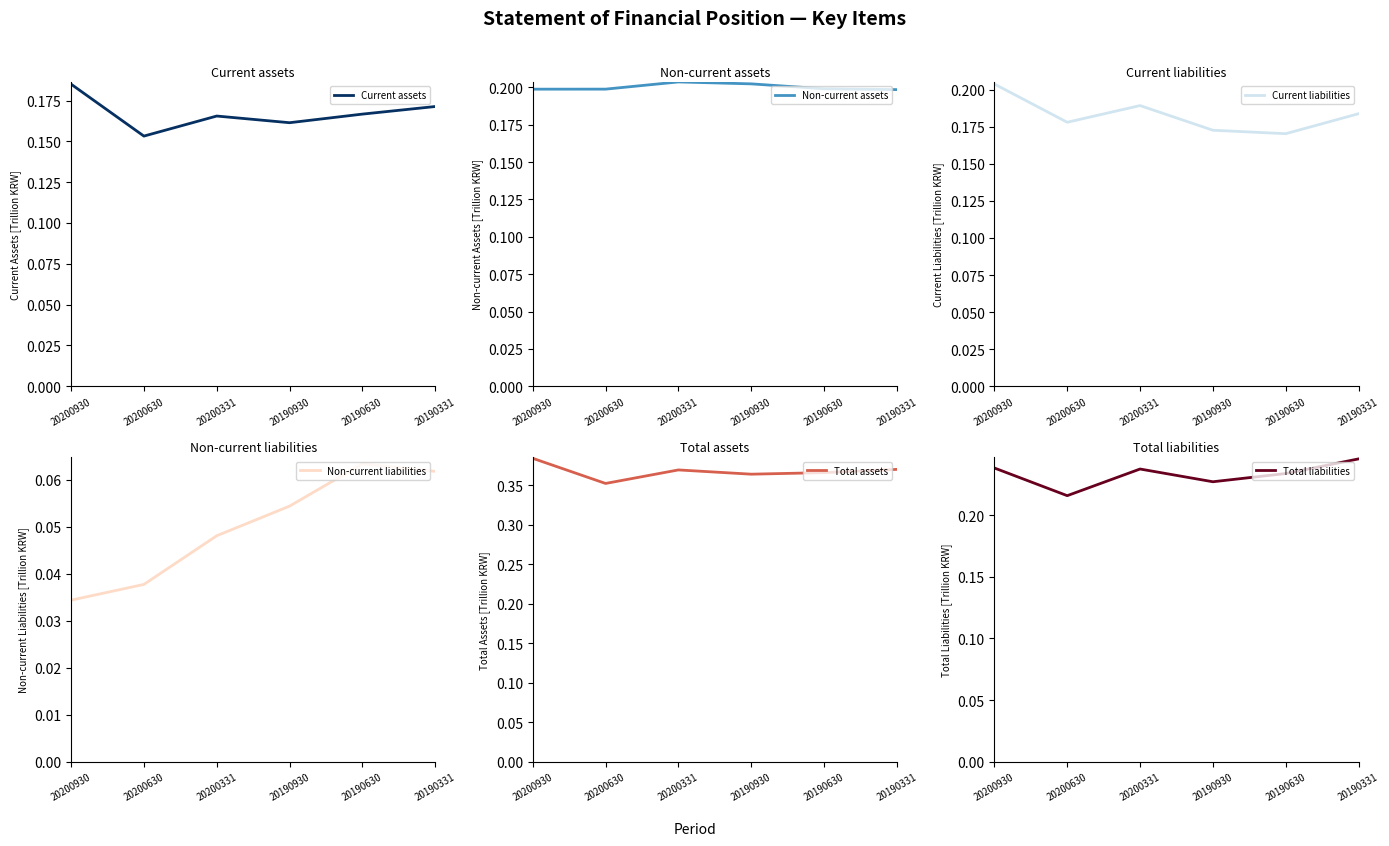

Reading left to right, list all the values displayed in this chart.

Current assets: 20200930=0.2	20200630=0.2	20200331=0.2	20190930=0.2	20190630=0.2	20190331=0.2
Non-current assets: 20200930=0.2	20200630=0.2	20200331=0.2	20190930=0.2	20190630=0.2	20190331=0.2
Current liabilities: 20200930=0.2	20200630=0.2	20200331=0.2	20190930=0.2	20190630=0.2	20190331=0.2
Non-current liabilities: 20200930=0.0	20200630=0.0	20200331=0.0	20190930=0.1	20190630=0.1	20190331=0.1
Total assets: 20200930=0.4	20200630=0.4	20200331=0.4	20190930=0.4	20190630=0.4	20190331=0.4
Total liabilities: 20200930=0.2	20200630=0.2	20200331=0.2	20190930=0.2	20190630=0.2	20190331=0.2